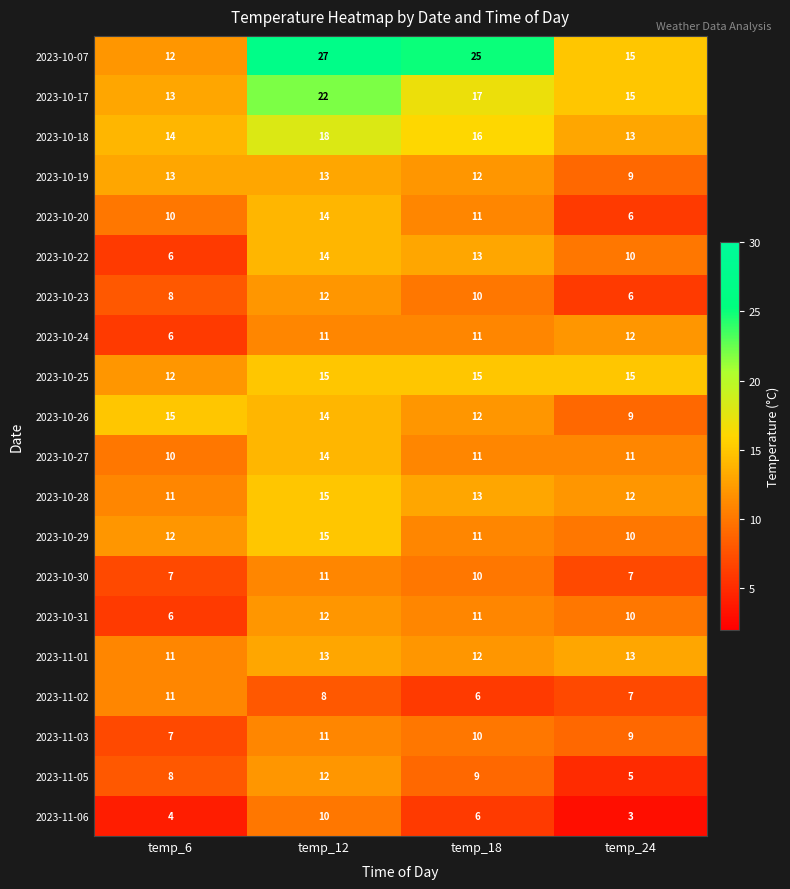

What is the lowest value of the 2023-11-01 series?

11